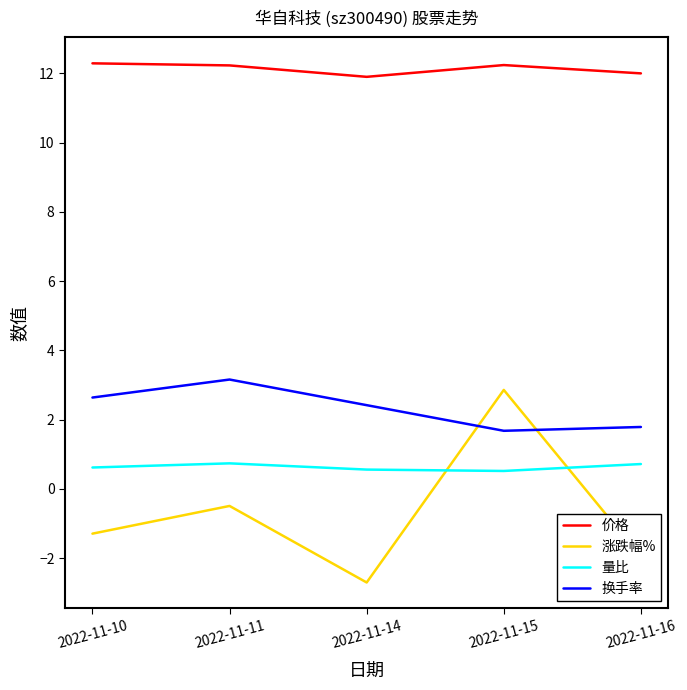

What is the minimum value for 涨跌幅%?

-2.7